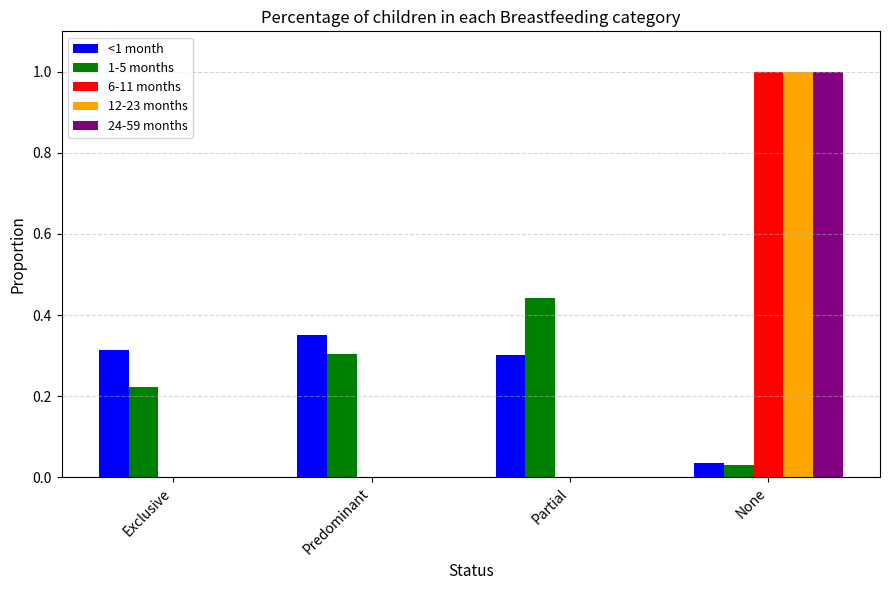

What is the sum of the 1-5 months values at Predominant and Exclusive?

0.5